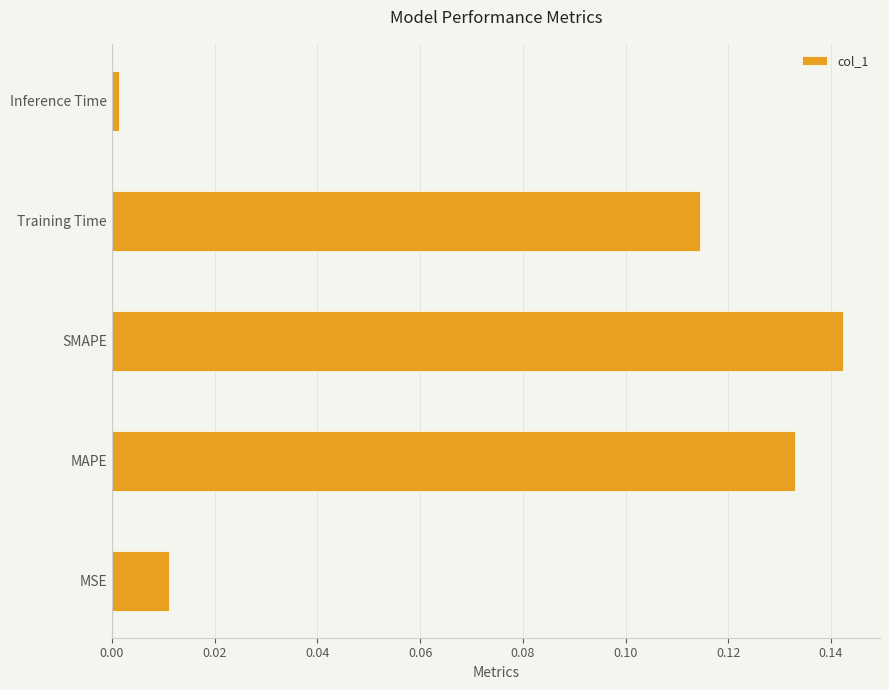

Which has a higher value, Inference Time or SMAPE?

SMAPE